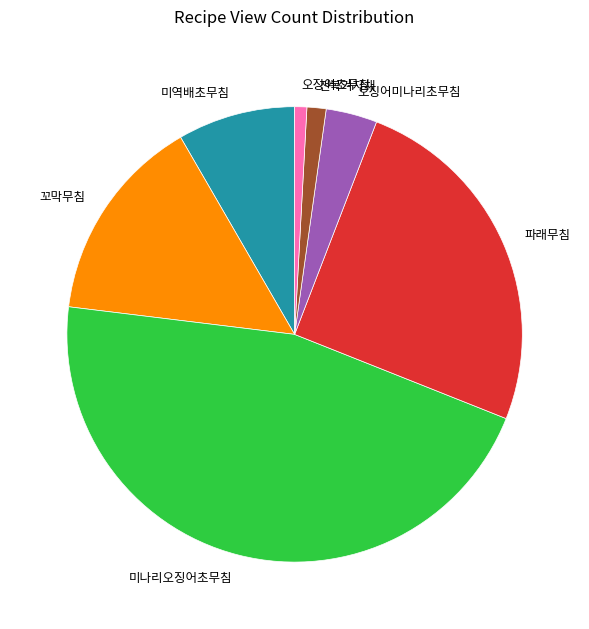

Between 파래무침 and 꼬막무침, which is larger?

파래무침